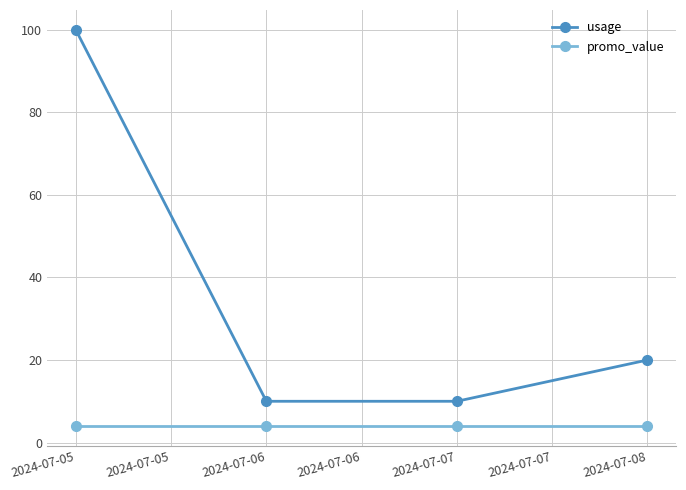

What is the difference between the second highest and minimum values in the usage series?

10